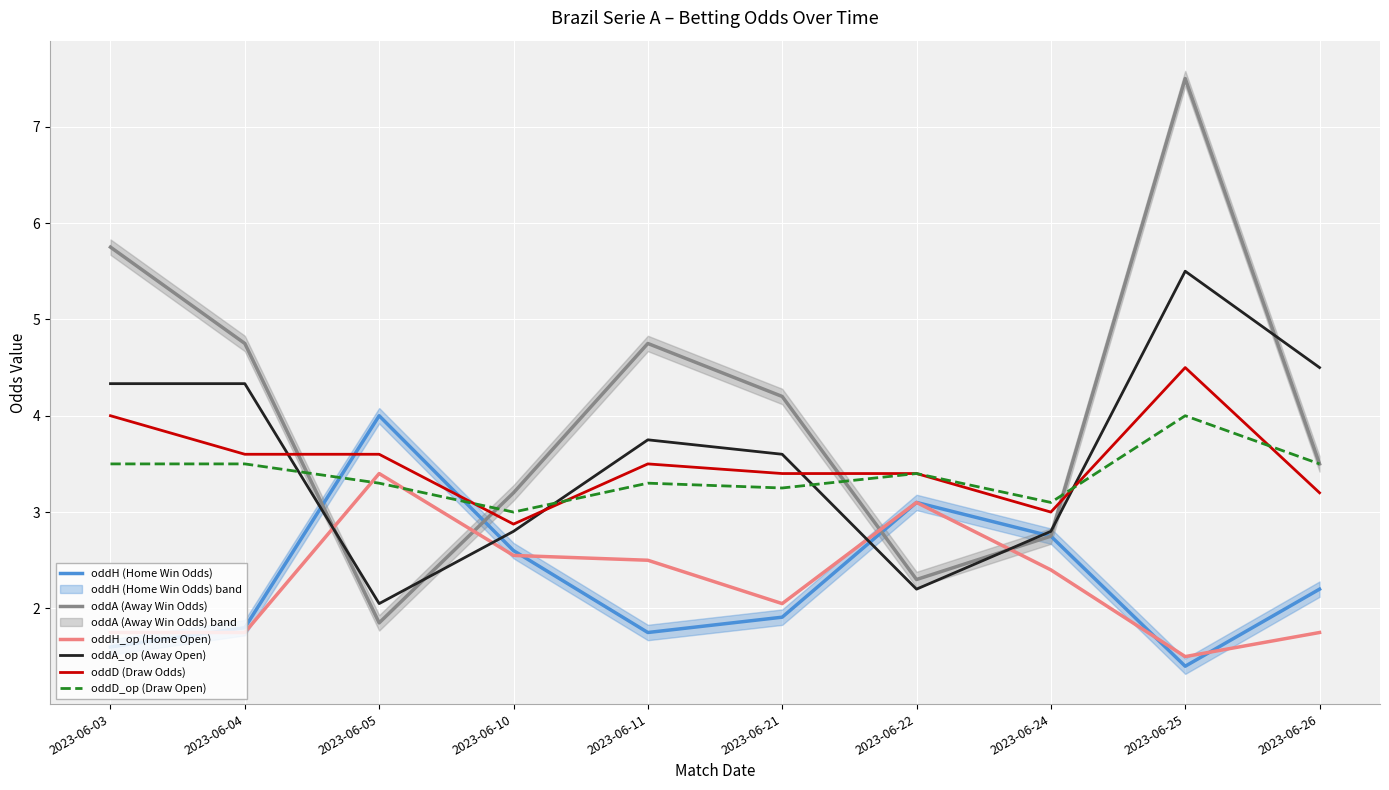

How many values in the oddA_op (Away Open) series are below 3?

4